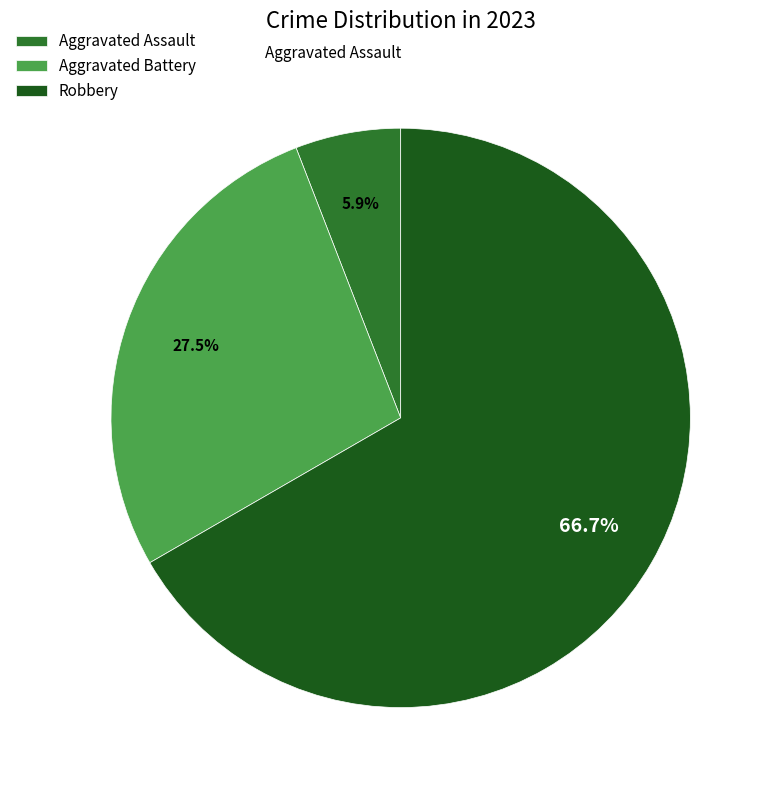

Count the number of slices in the pie.

3